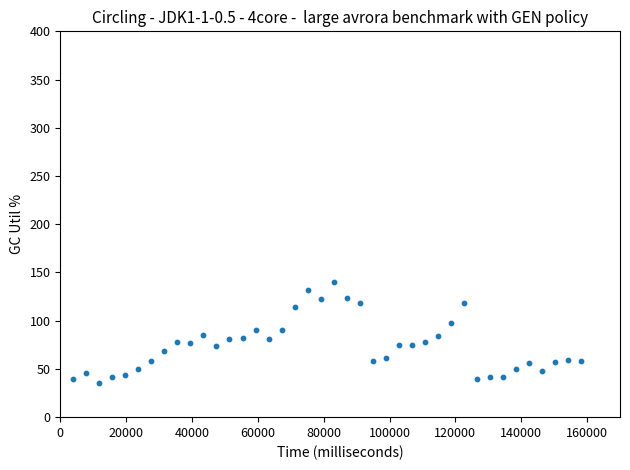

What is the range of Y values (max minus min)?

103.8